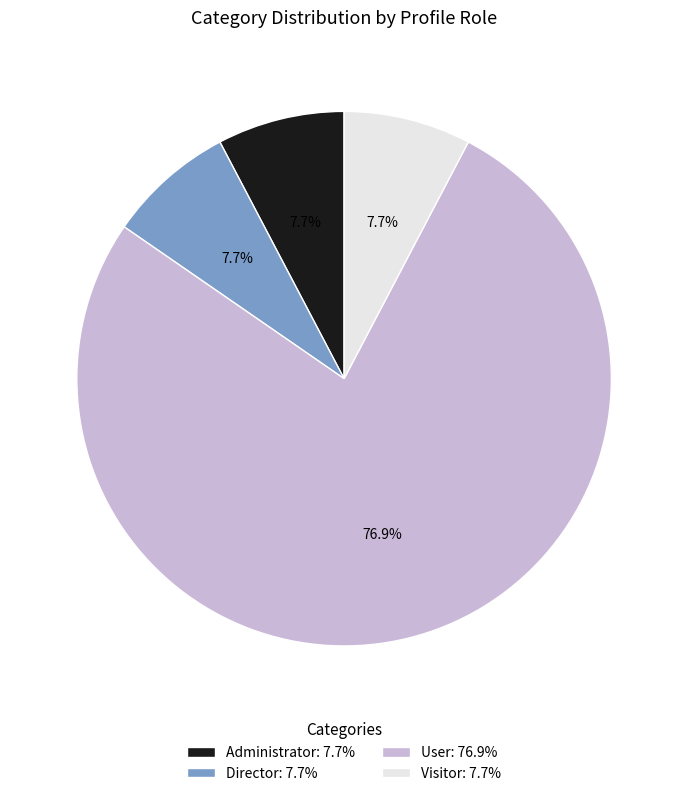

What is the ratio of the value at Visitor to the value at Administrator?

1.0